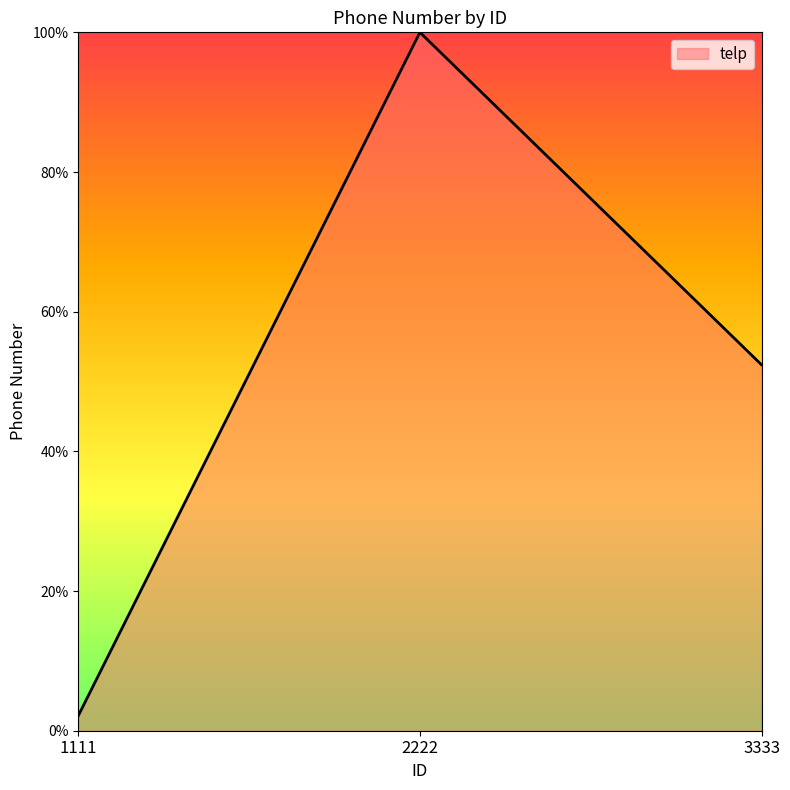

Reading left to right, list all the values displayed in this chart.

2.1	100.0	52.4